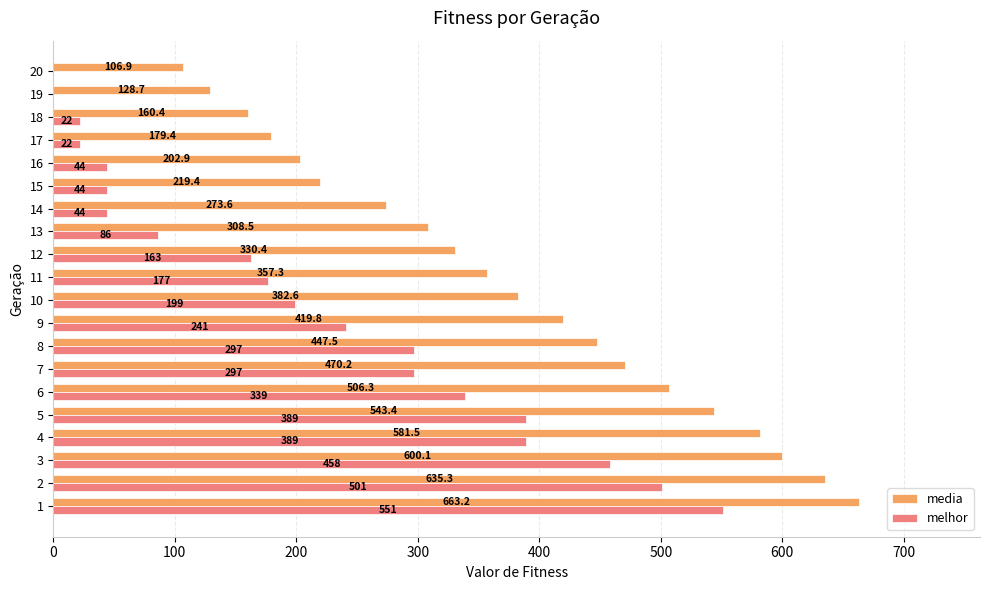

True or false: melhor has a value of 18.2 at 15.

False